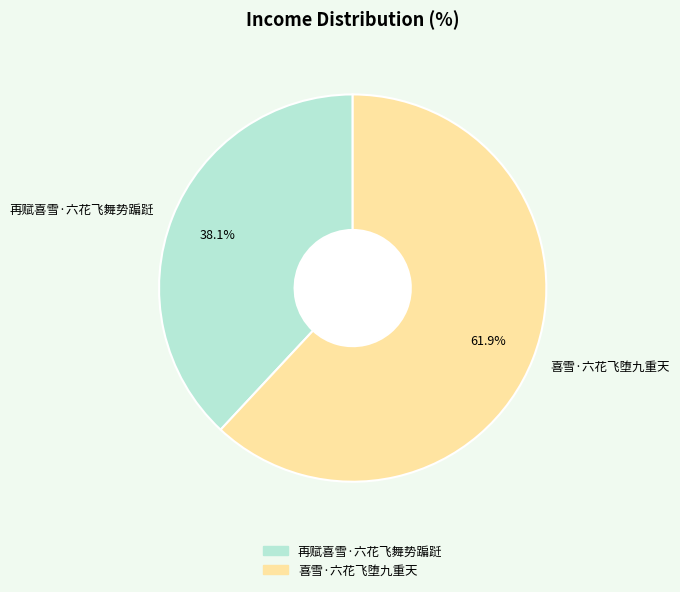

Approximately how many times larger is the value at 喜雪·六花飞堕九重天 compared to 再赋喜雪·六花飞舞势蹁跹?

1.6